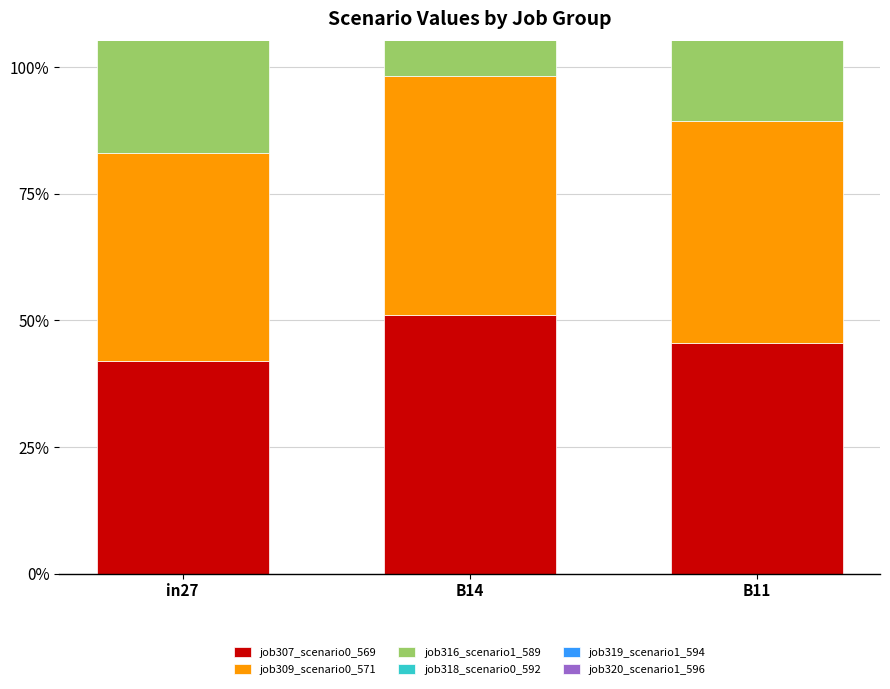

Rank the categories by job316_scenario1_589 value from lowest to highest.

in27, B11, B14